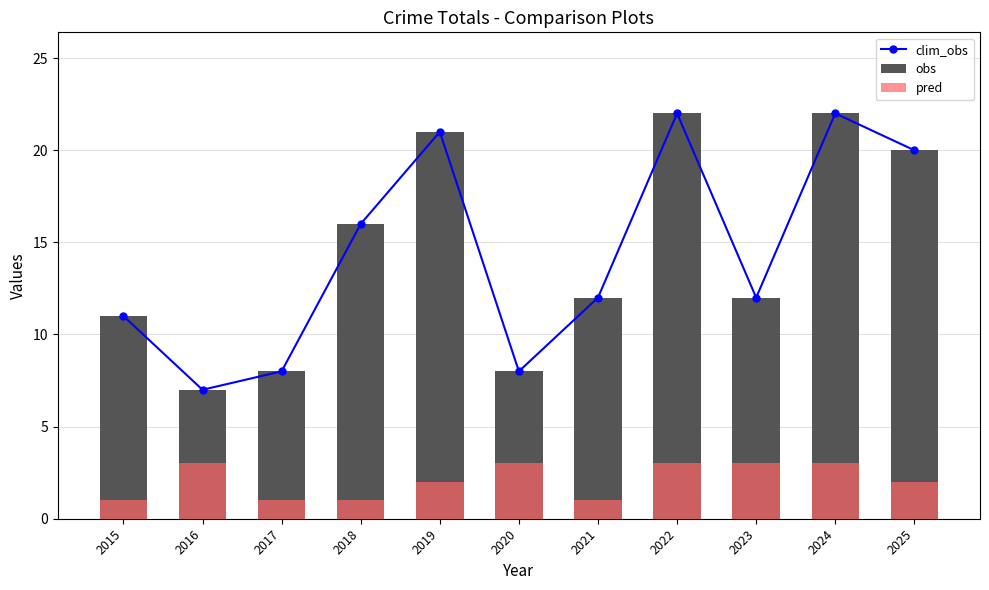

What is the value of the clim_obs bar at the 6th from the left?

8